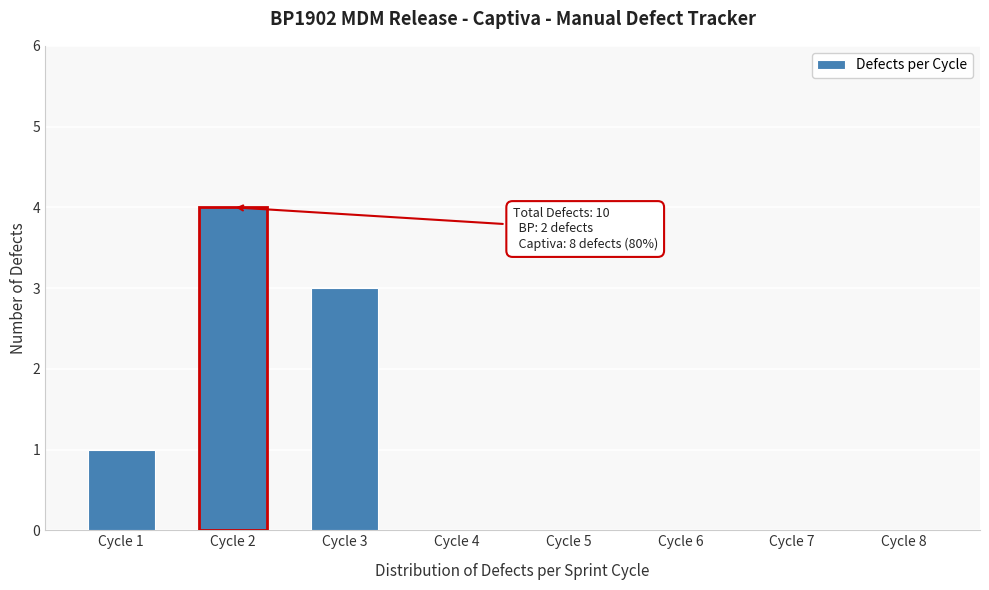

Reading left to right, extract all data points from this chart.

Cycle 1=1	Cycle 2=4	Cycle 3=3	Cycle 4=0	Cycle 5=0	Cycle 6=0	Cycle 7=0	Cycle 8=0